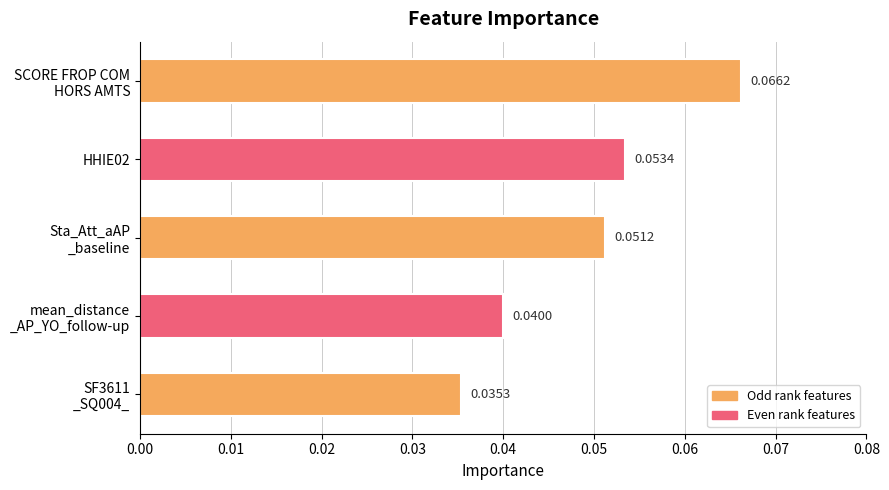

List the labels in order of value, smallest first.

SF3611
_SQ004_, mean_distance
_AP_YO_follow-up, Sta_Att_aAP
_baseline, HHIE02, SCORE FROP COM
HORS AMTS